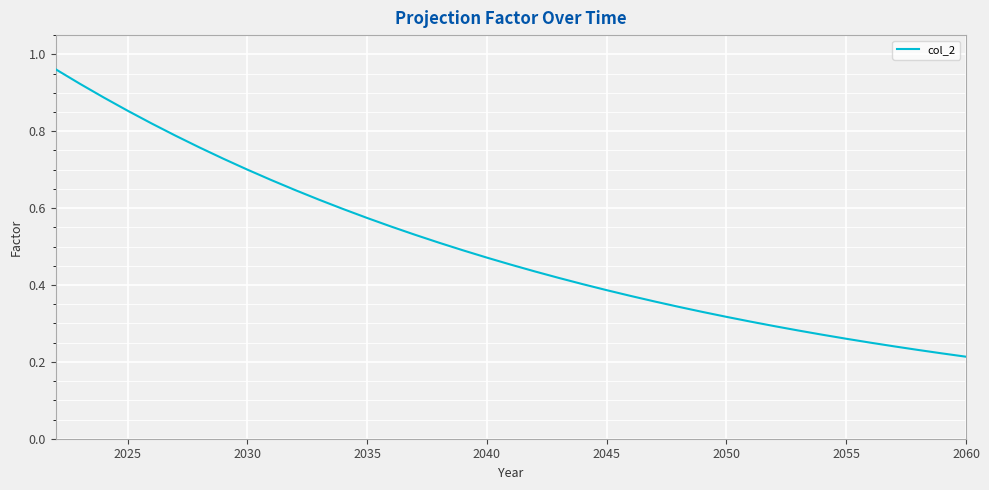

Which label corresponds to the smallest value in the chart?

2060